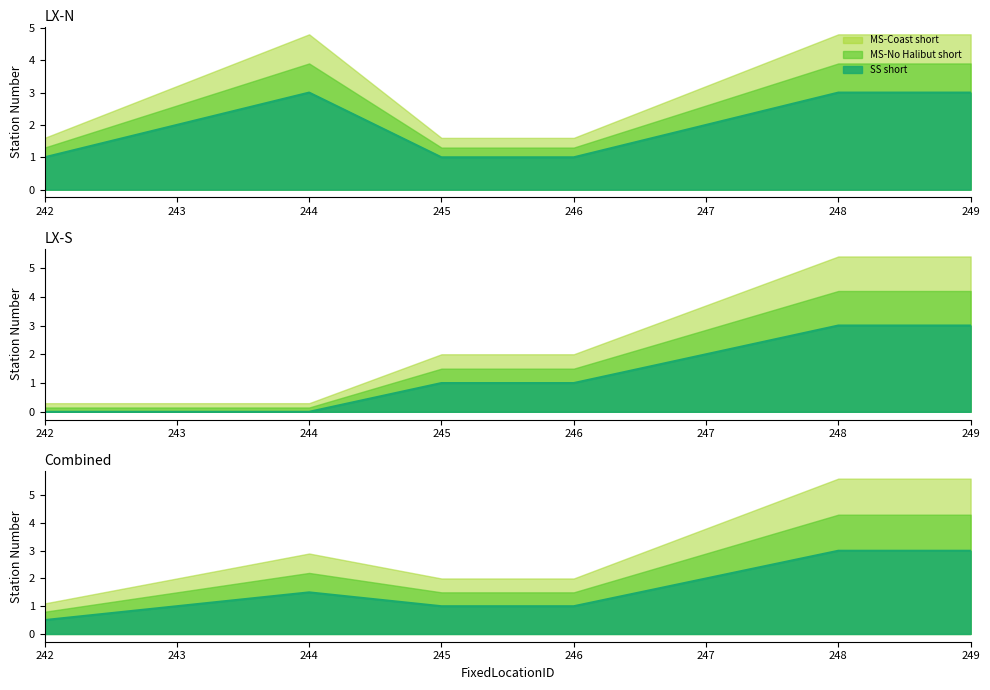

How many data points does each series have?

8